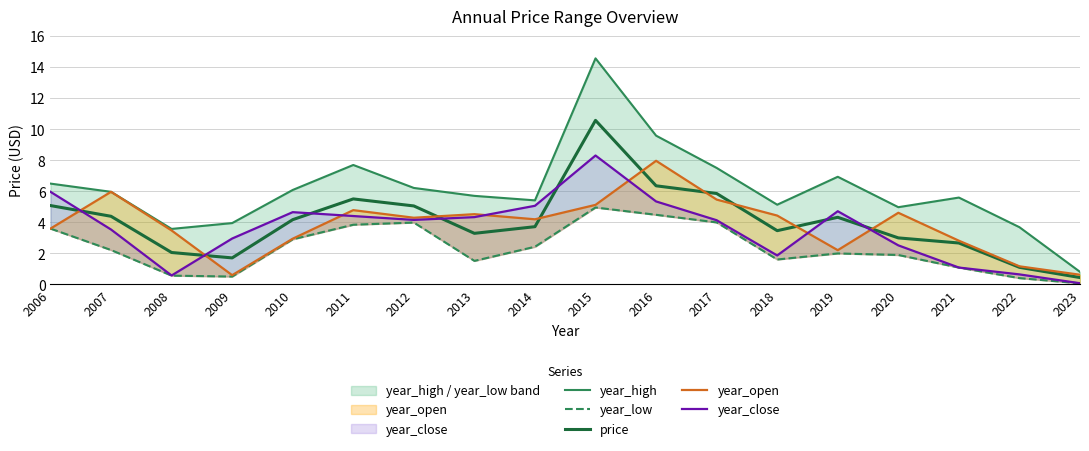

After their last crossing, which series has the higher values: price or year_close?

price